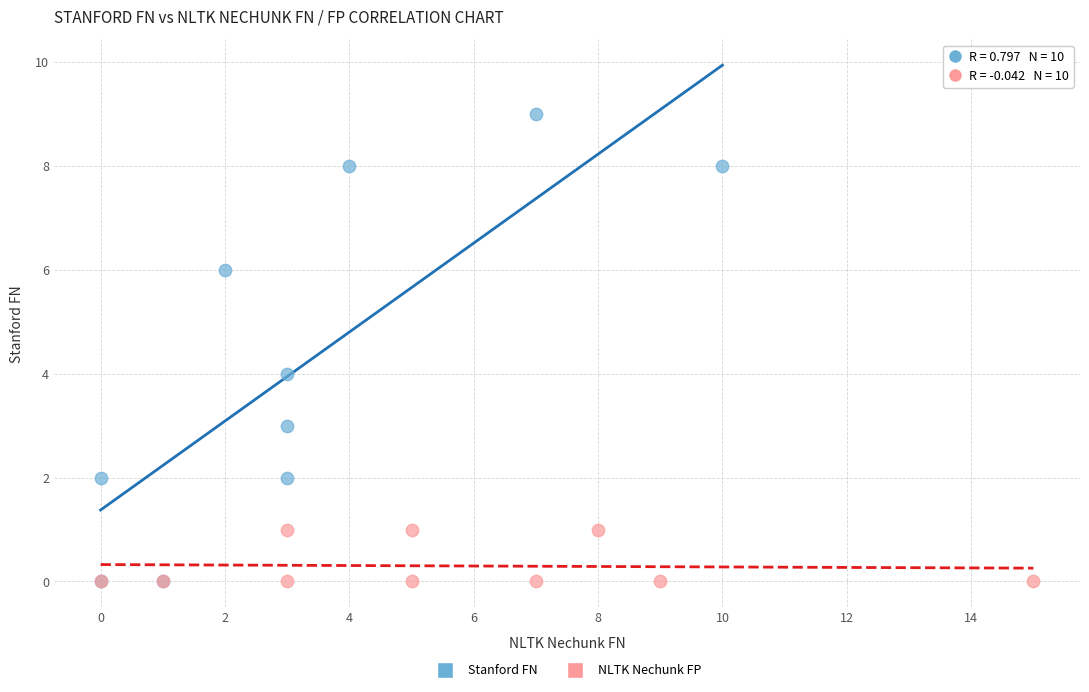

Which series has the widest spread of Y values?

Stanford FN